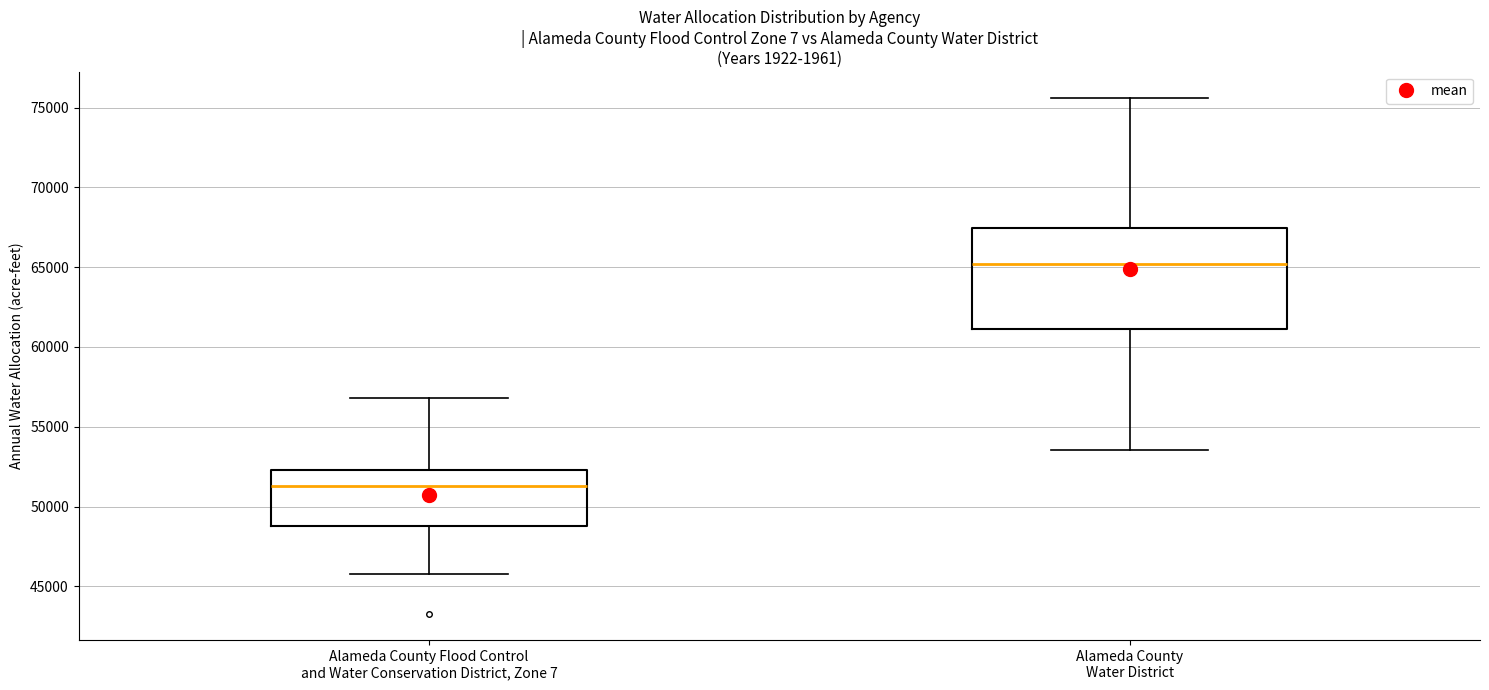

Comparing the boxes themselves (not the whiskers), which one is the tallest?

Alameda County Water District